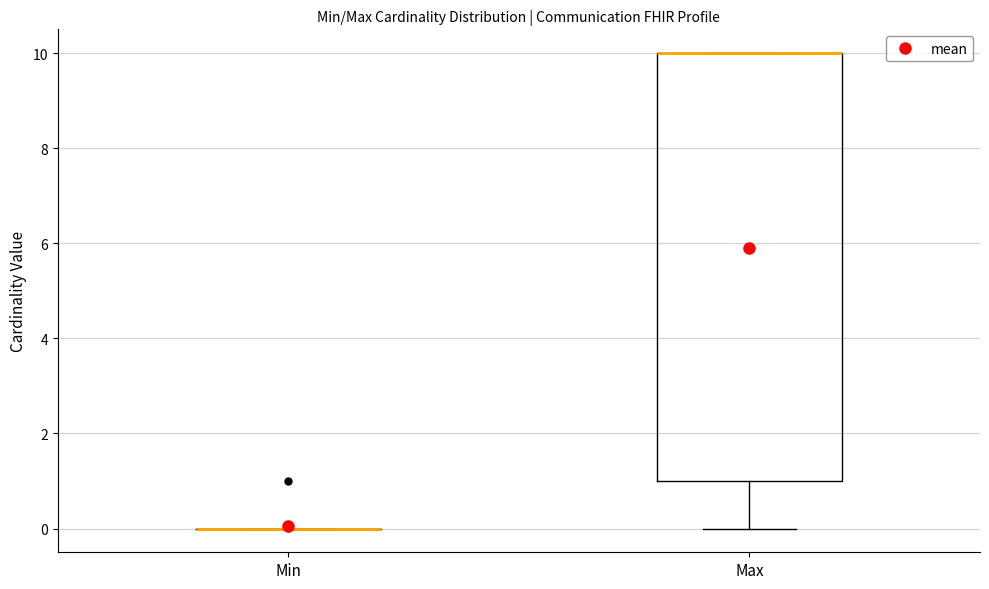

Reading left to right, read every box against the y-axis: the position of its median line, the range the box covers, and the ends of its whiskers. The values are not printed on the chart, so give them approximately, as read against the axis.

Min: box collapsed to a line at 0, whiskers 0 to 0
Max: median 10 (drawn on the box's upper edge), box 1 to 10, whiskers 0 to 10